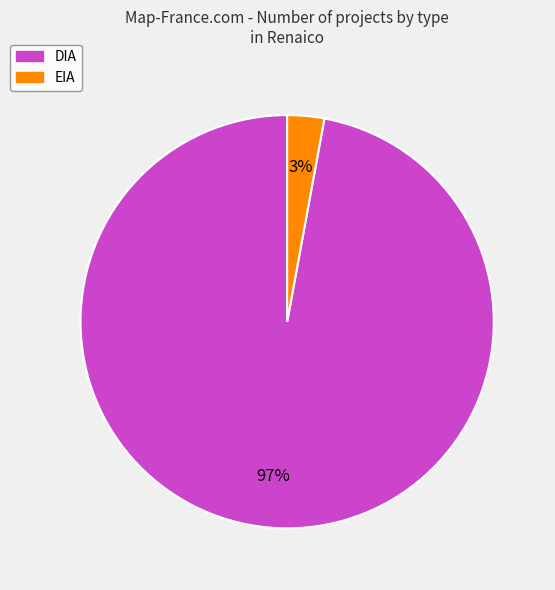

To the nearest percent, what is the combined percentage of DIA and EIA?

100%